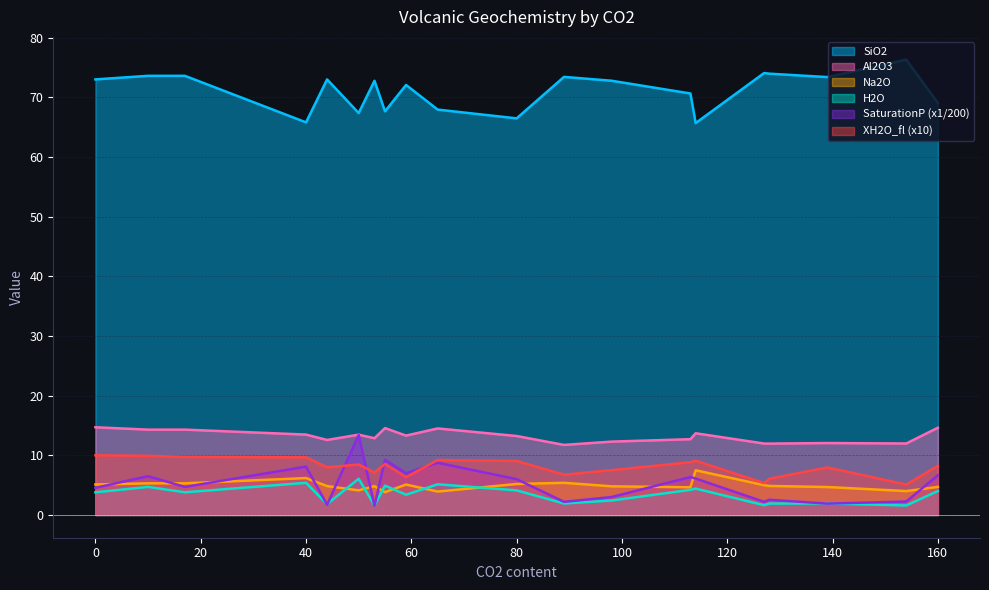

In SaturationP_bars_VESIcal, how many points are higher than both neighbors (excluding endpoints)?

7